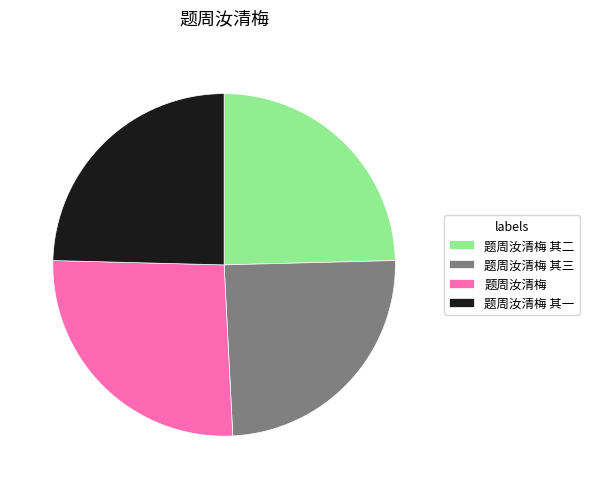

Is the sum of 题周汝清梅 其一 and 题周汝清梅 greater than half?

Yes